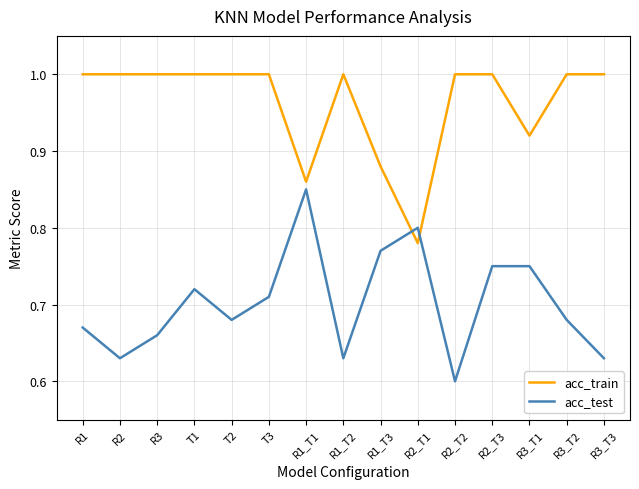

What is the total value across all series at T3?

1.7